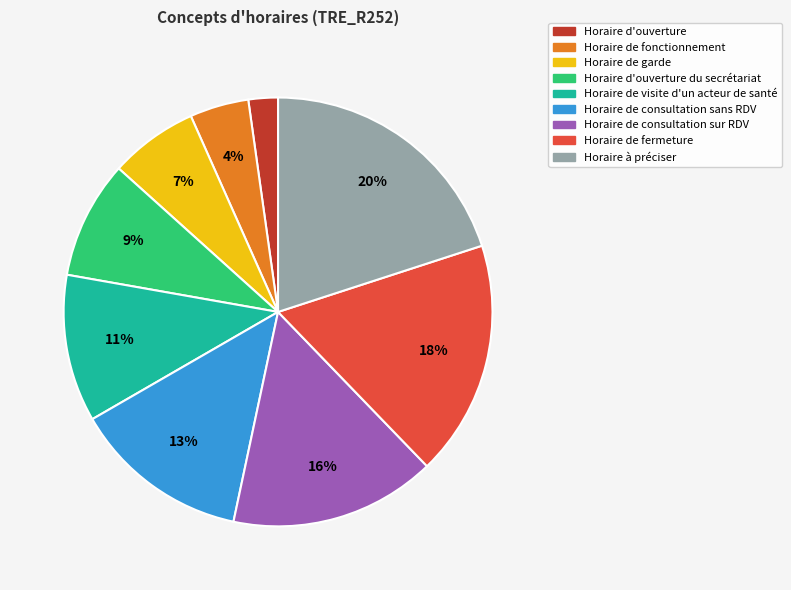

Rank the categories by value from highest to lowest.

Horaire à préciser, Horaire de fermeture, Horaire de consultation sur RDV, Horaire de consultation sans RDV, Horaire de visite d'un acteur de santé, Horaire d'ouverture du secrétariat, Horaire de garde, Horaire de fonctionnement, Horaire d'ouverture